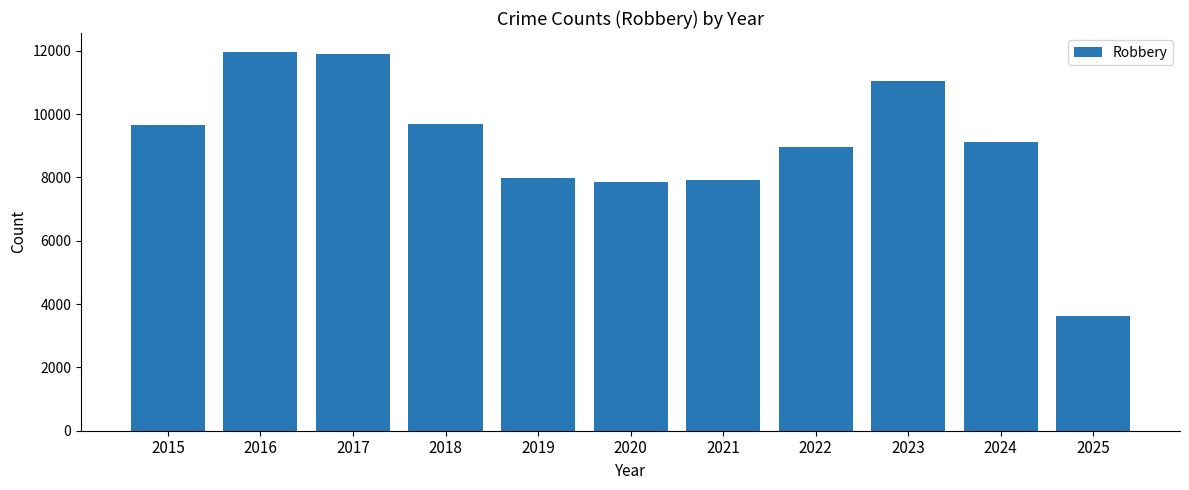

What is the sum of all values?

99684